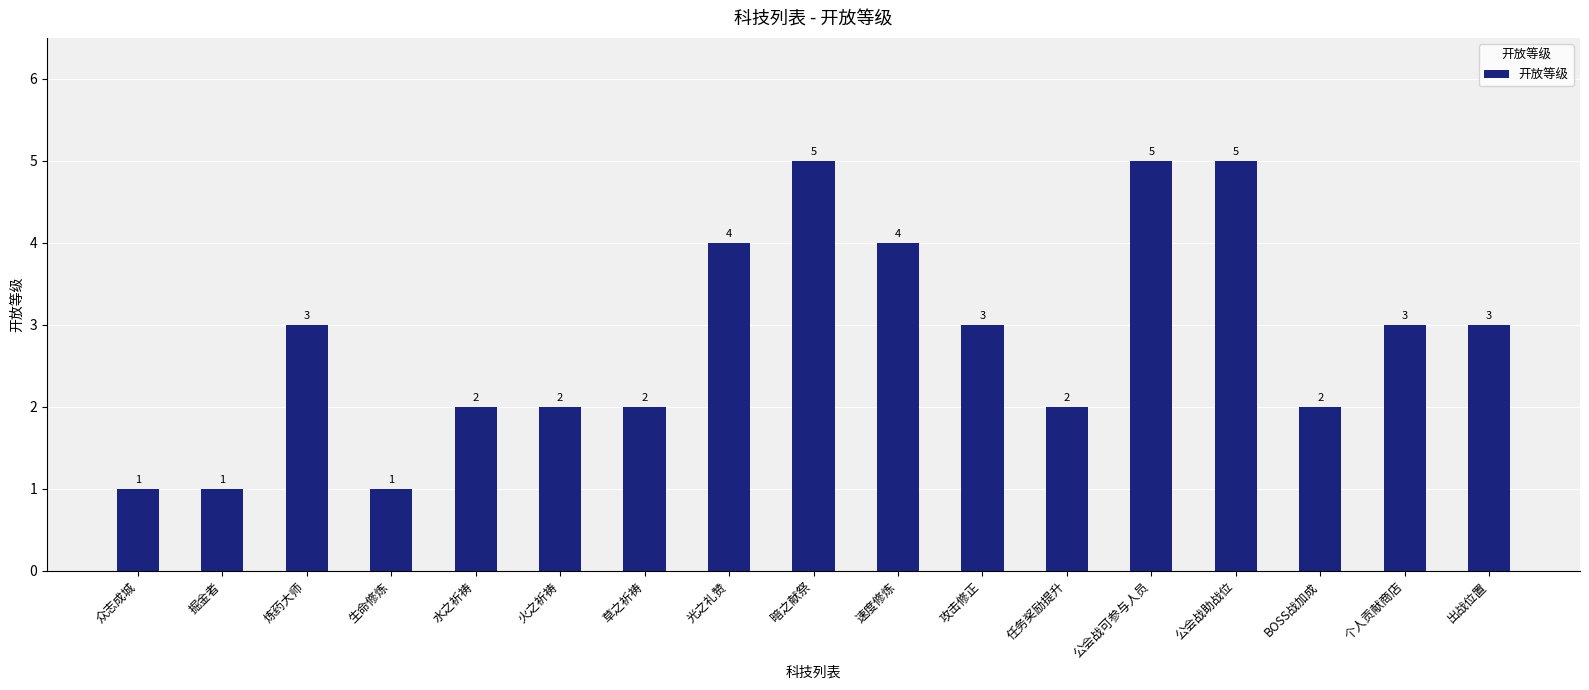

Between 速度修炼 and 公会战助战位, which is larger?

公会战助战位